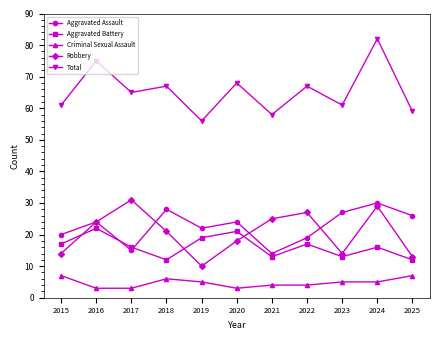

List the series in order of their peak value, lowest first.

Criminal Sexual Assault, Aggravated Battery, Aggravated Assault, Robbery, Total